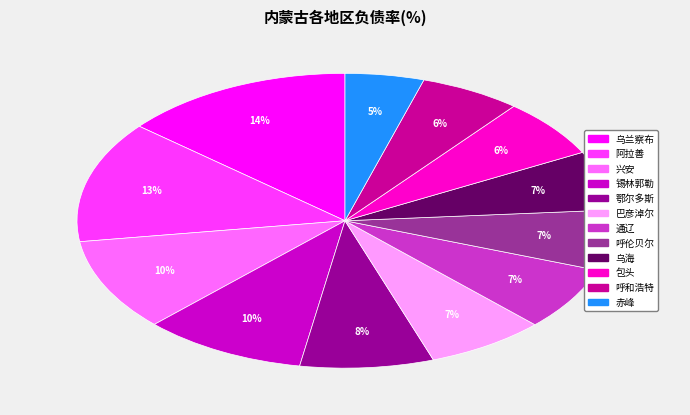

Is the sum of 乌海 and 呼和浩特 greater than half?

No